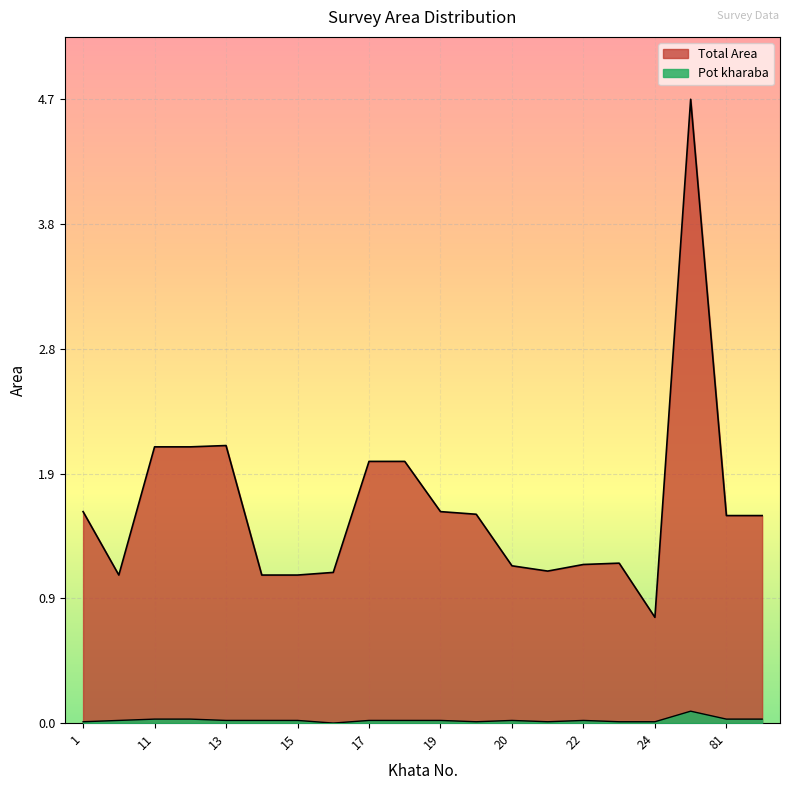

Reading right to left, what are all the values shown in this chart?

Total Area: 149=1.6	81=1.6	156=4.7	24=0.8	23=1.2	22=1.2	21=1.1	20=1.2	2=1.6	19=1.6	18=2.0	17=2.0	16=1.1	15=1.1	14=1.1	13=2.1	12=2.1	11=2.1	10=1.1	1=1.6
Pot kharaba: 149=0.0	81=0.0	156=0.1	24=0.0	23=0.0	22=0.0	21=0.0	20=0.0	2=0.0	19=0.0	18=0.0	17=0.0	16=0.0	15=0.0	14=0.0	13=0.0	12=0.0	11=0.0	10=0.0	1=0.0